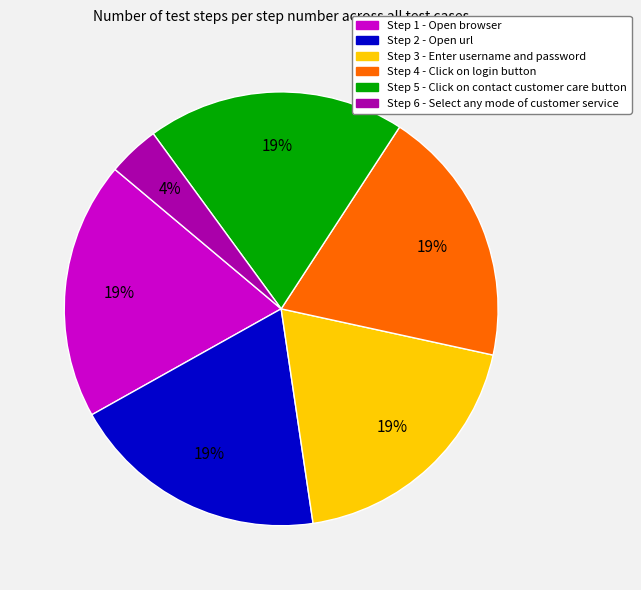

Is Step 3 the majority of the pie?

No